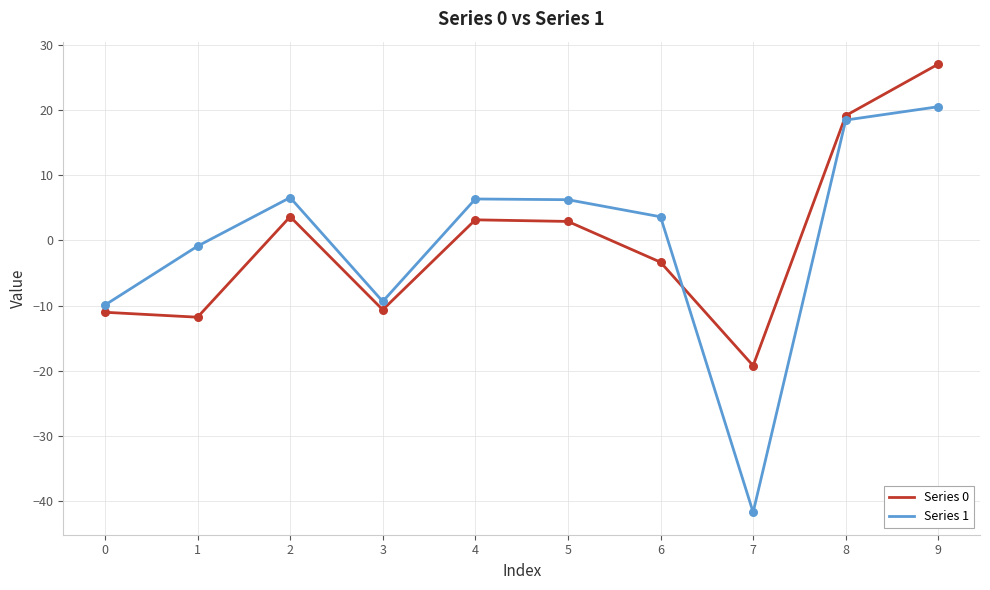

What is the total value across all series at 0?

-21.0